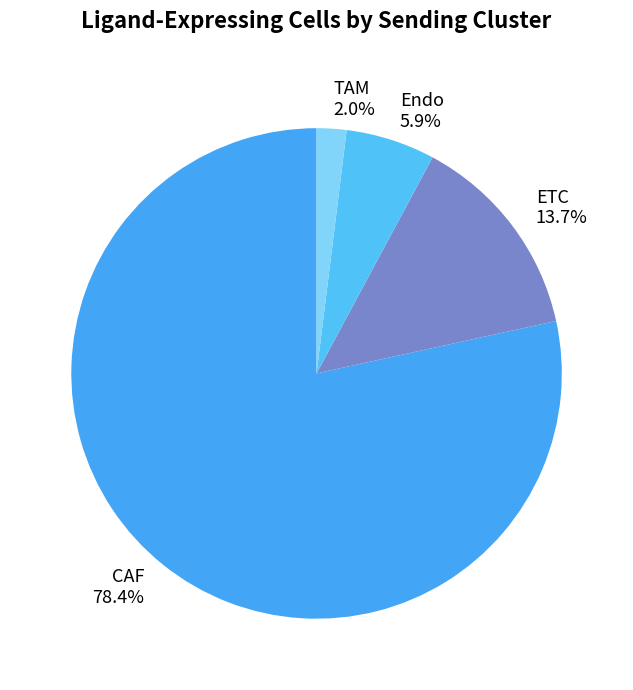

To the nearest percent, what is the average slice percentage?

25%